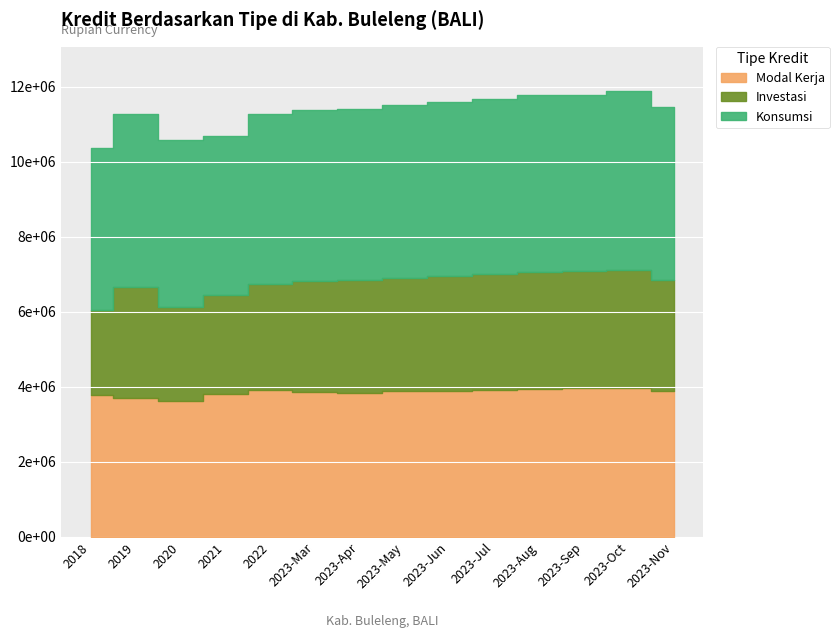

What is the spread (max minus min) of values at 2023-Nov?

1657268.3